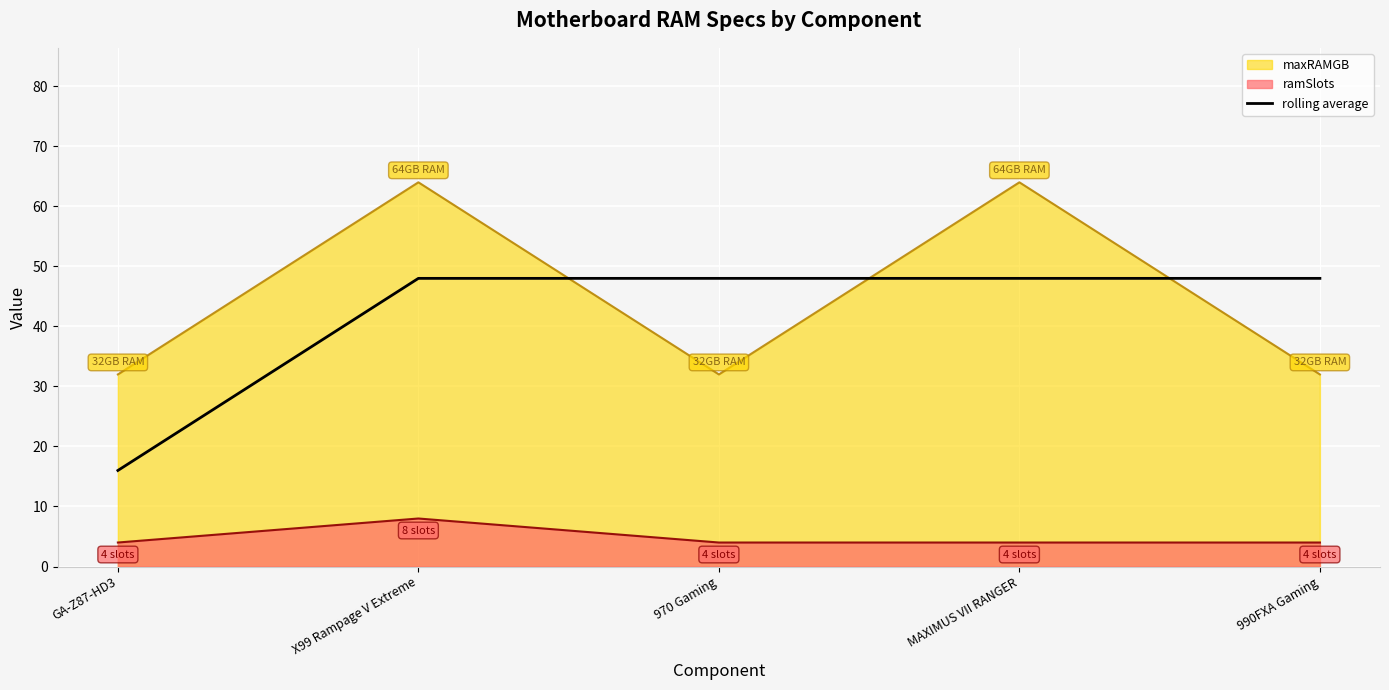

What is the sum of the values at 970 Gaming and X99 Rampage V Extreme?

96